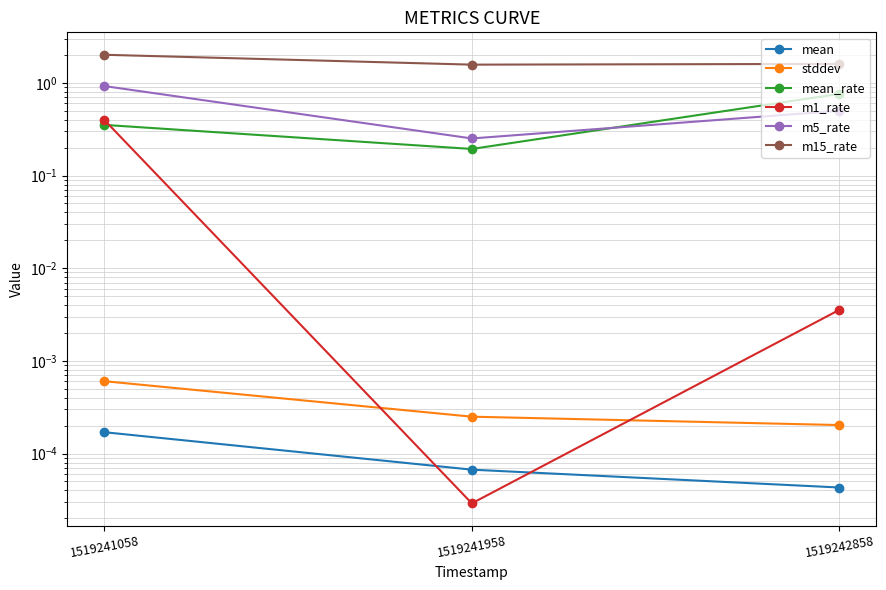

What is the sum of the mean_rate values at 1519241958 and 1519242858?

1.0